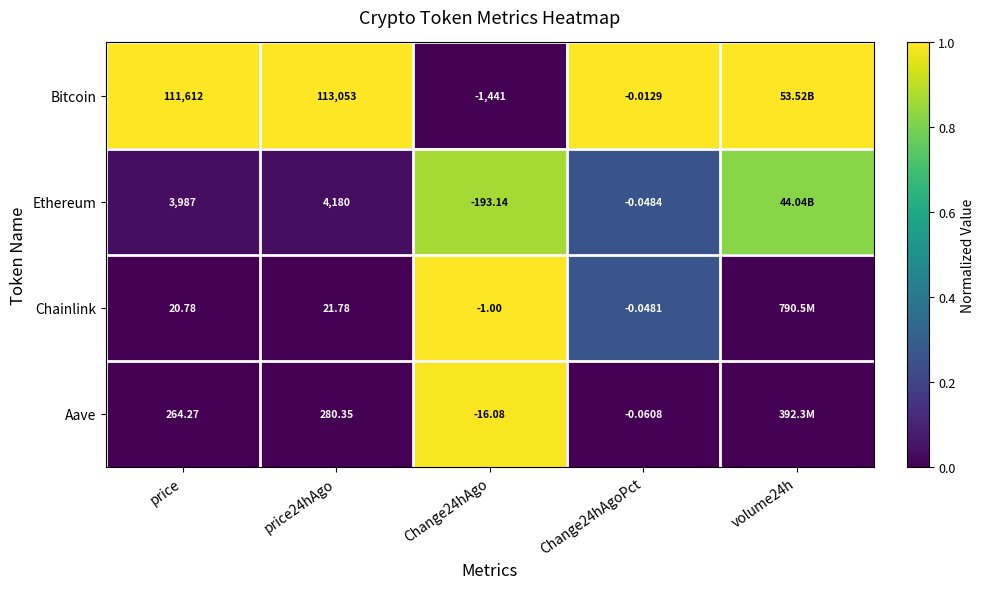

Rank the series at price from lowest to highest value.

Chainlink, Aave, Ethereum, Bitcoin